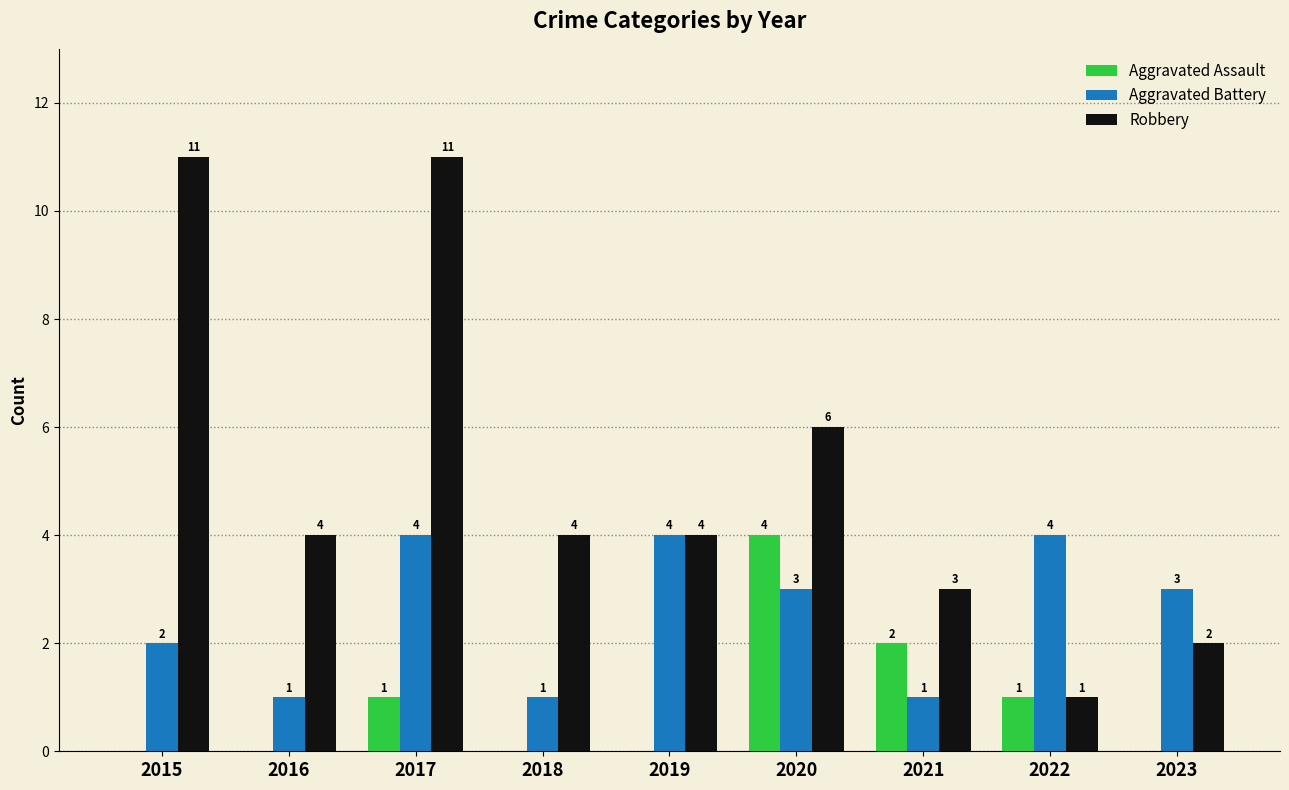

Between 2015 and 2021, which series saw the biggest shift?

Robbery